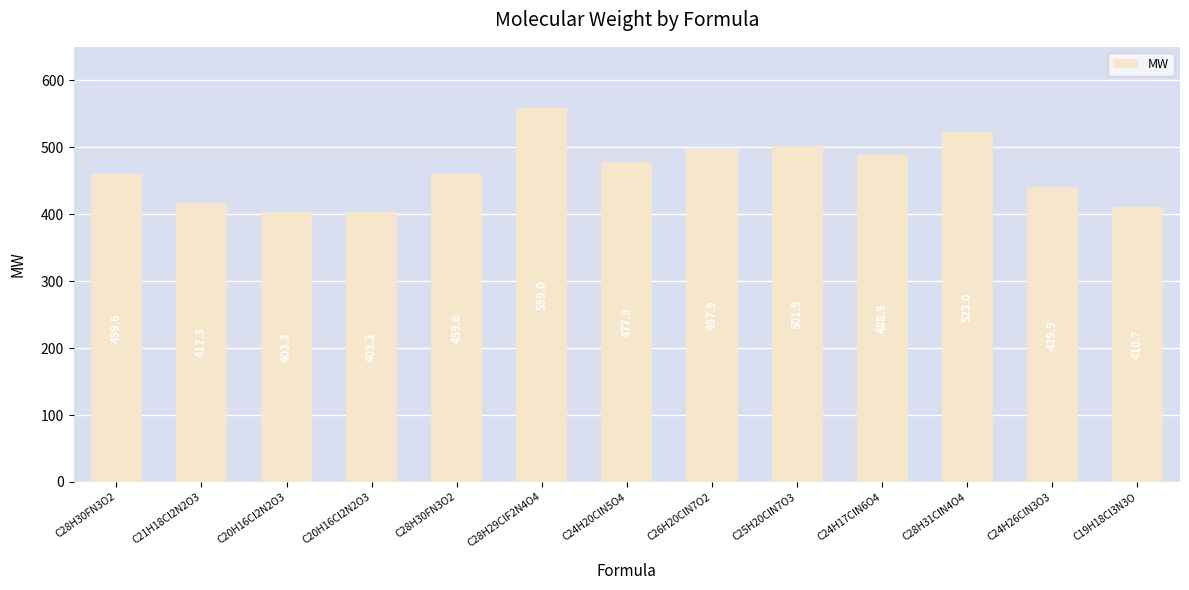

What is the change in value from C20H16Cl2N2O3 to C19H18Cl3N3O?

+7.5